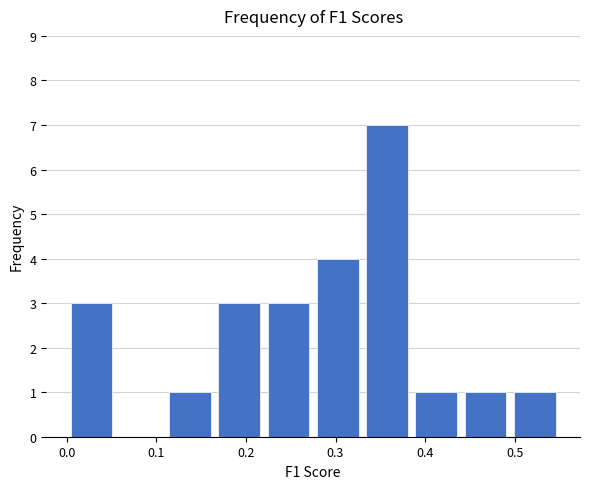

What is the height of the bar covering 0.275 to 0.330 on the x-axis? Neither the bar edges nor the heights are printed on the chart, so give them approximately, as read against the axes.

4